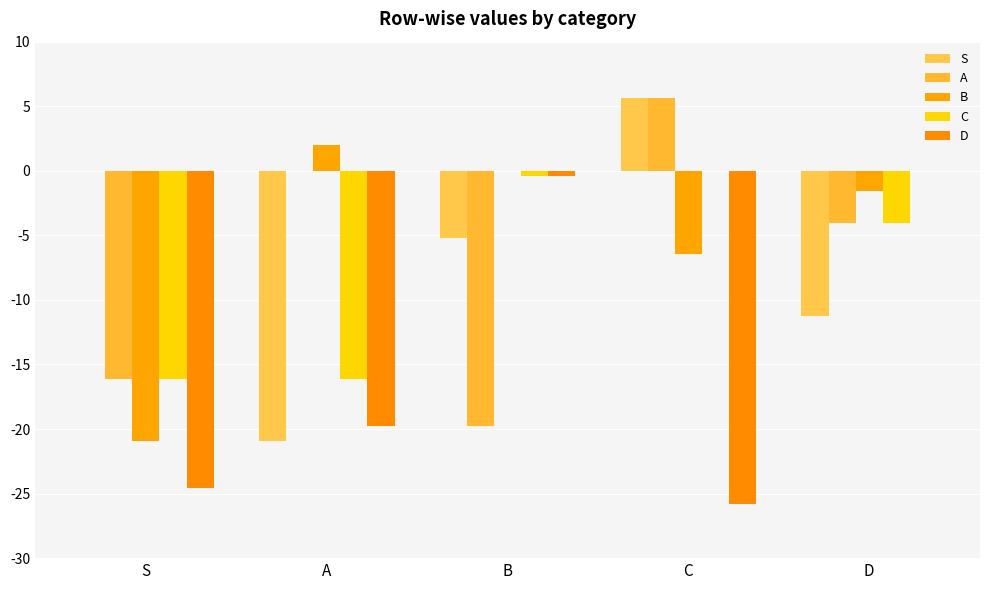

How many series are shown in this chart?

5